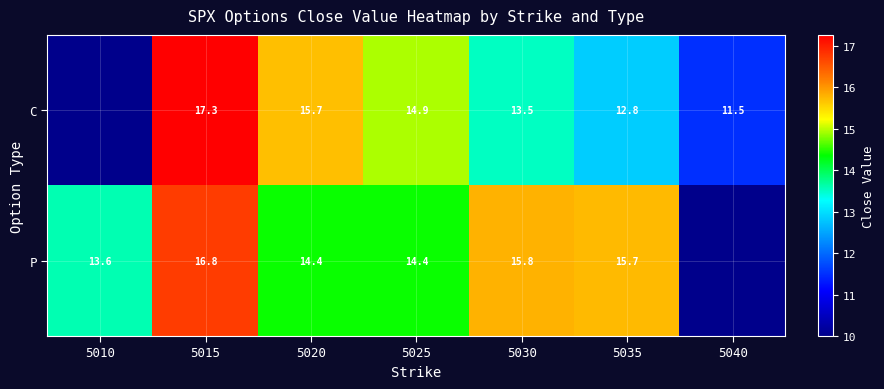

The value of C at 5030 is 21.1. True or false?

False